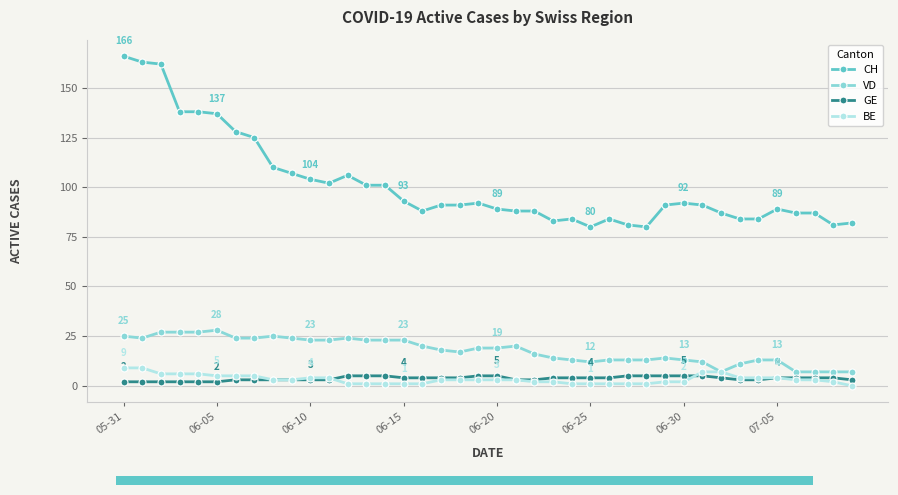

What is the value of the GE point at the 30th from the left?

5